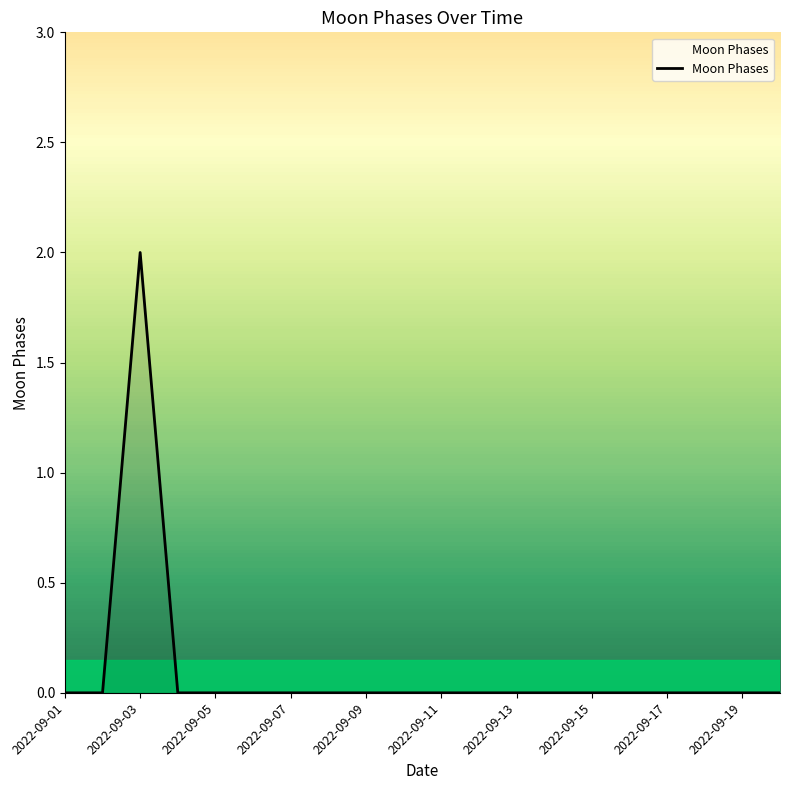

Does the chart display data point markers on the line(s)?

No